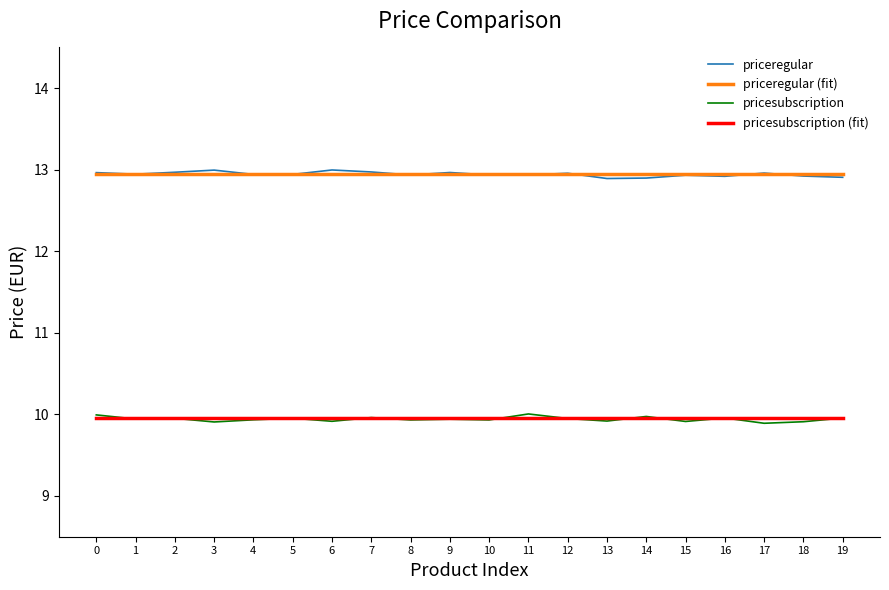

Between Laura Hipster and Elena Thong, which series saw the biggest shift?

priceregular